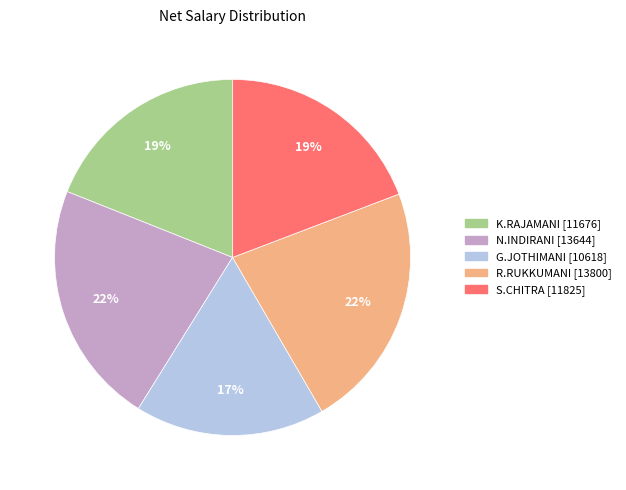

Do R.RUKKUMANI and G.JOTHIMANI together represent more than half of the pie?

No